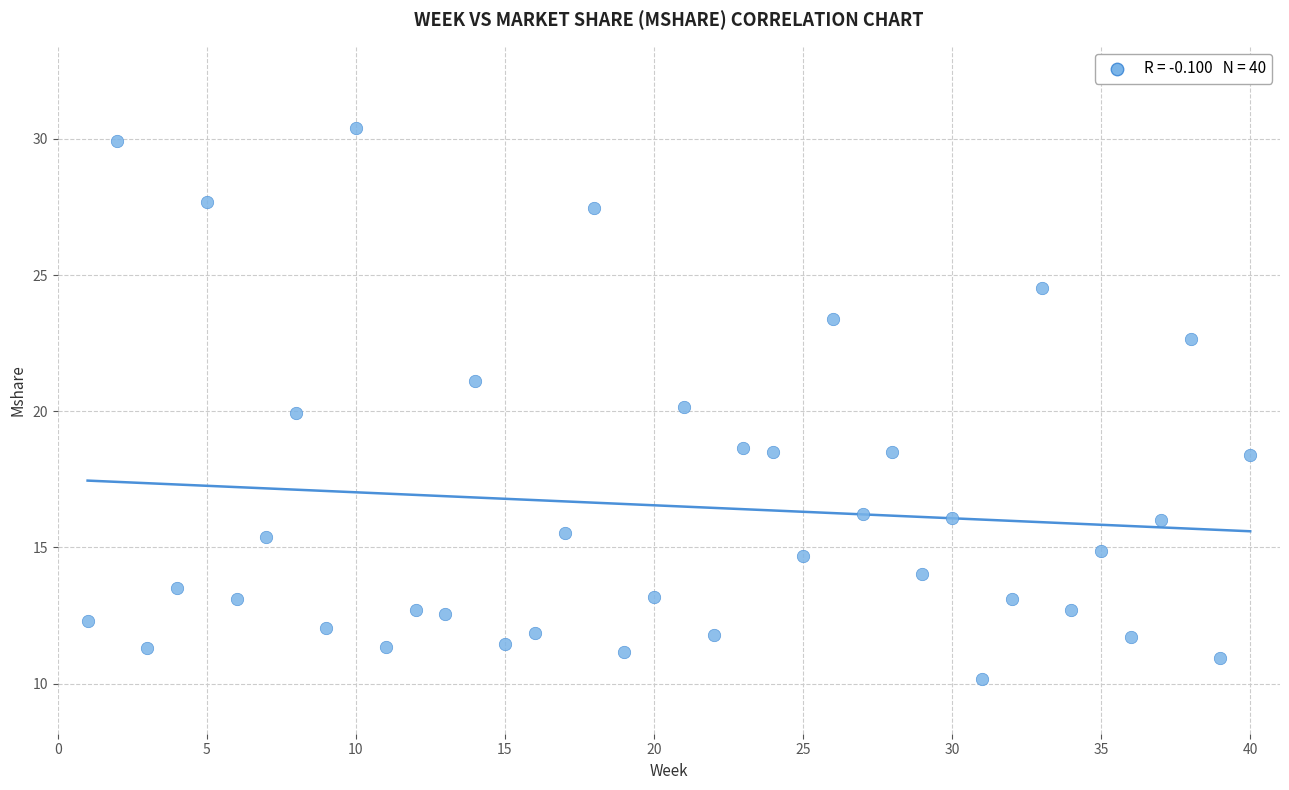

What is the range of X values (max minus min)?

39.0